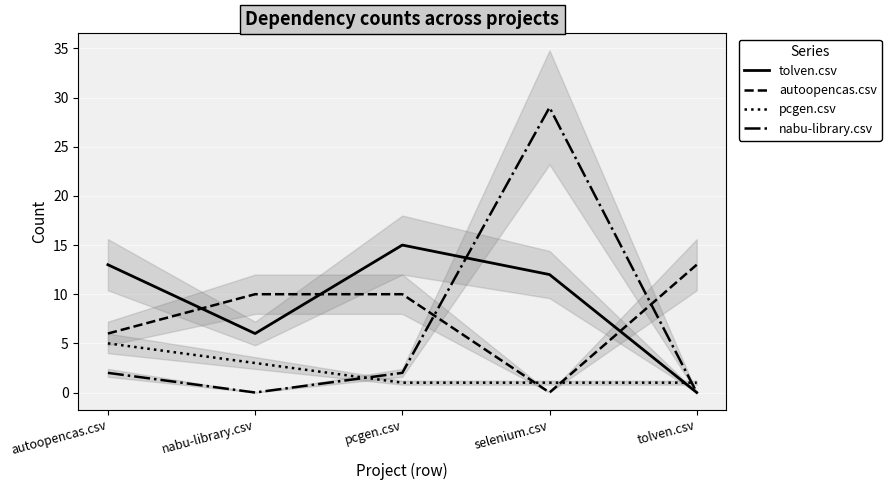

How many interior local peaks does the nabu-library.csv series have?

1